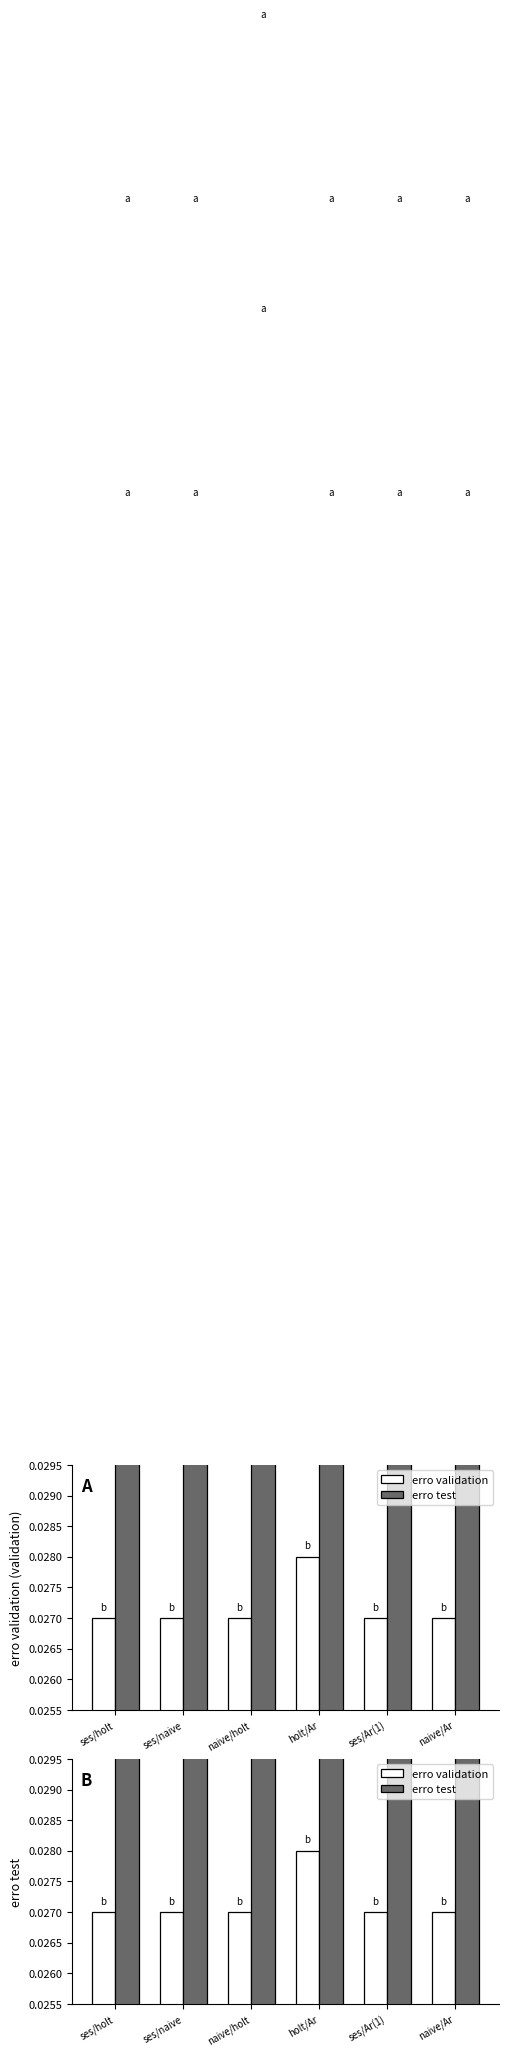

The value of erro validation at ses/holt is 0.0. True or false?

True